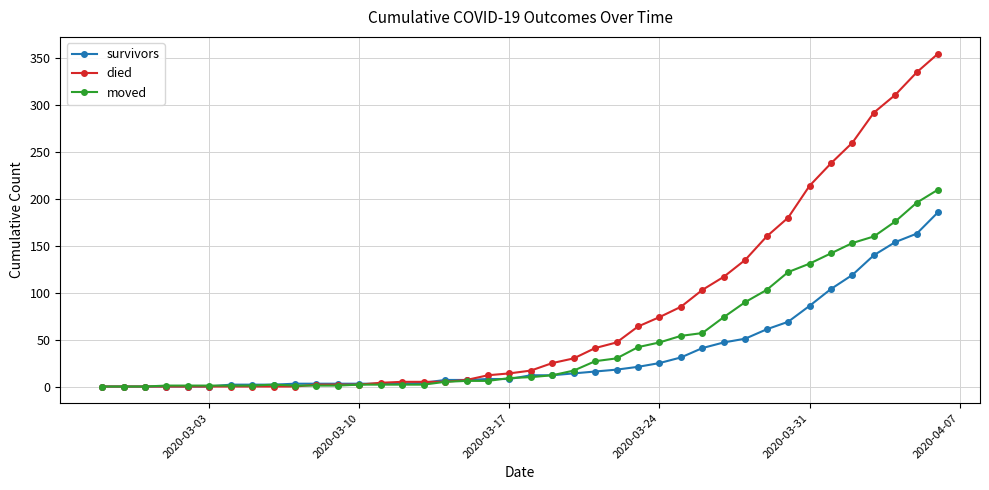

What is the maximum value shown in the chart?

355